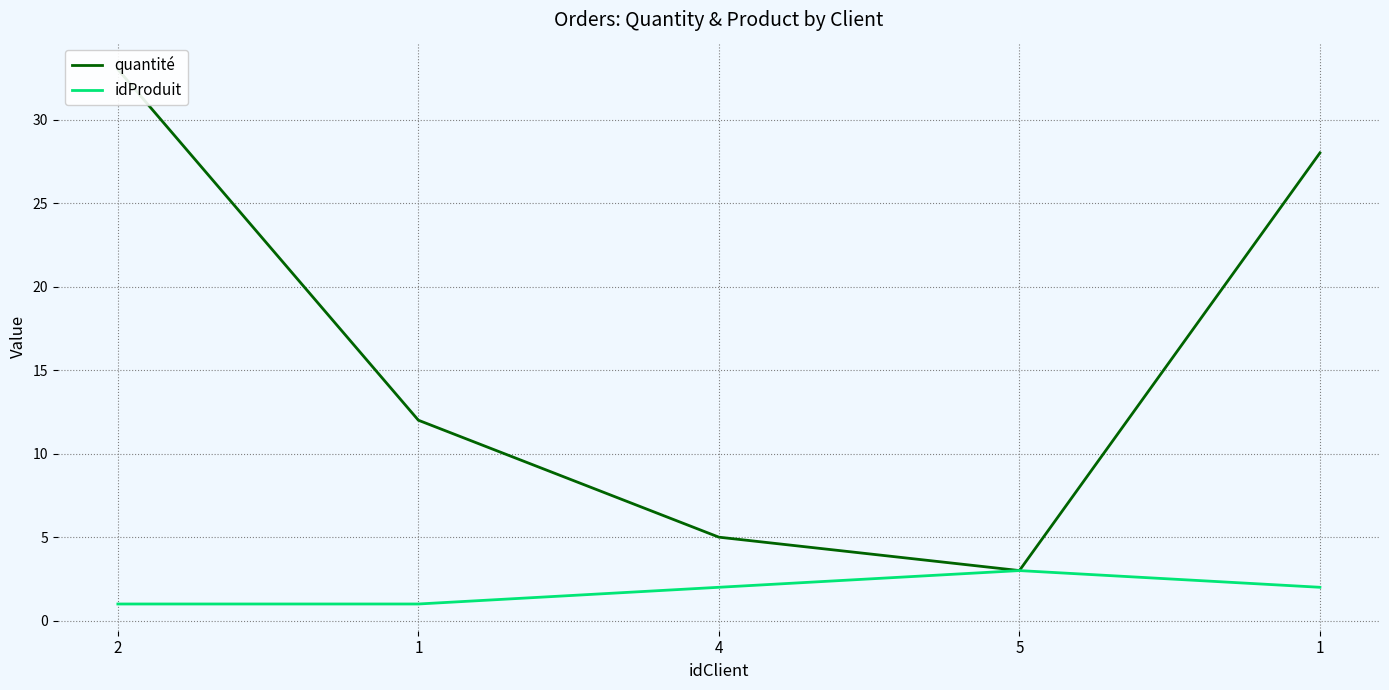

Which has a higher value, 4 or 5?

4